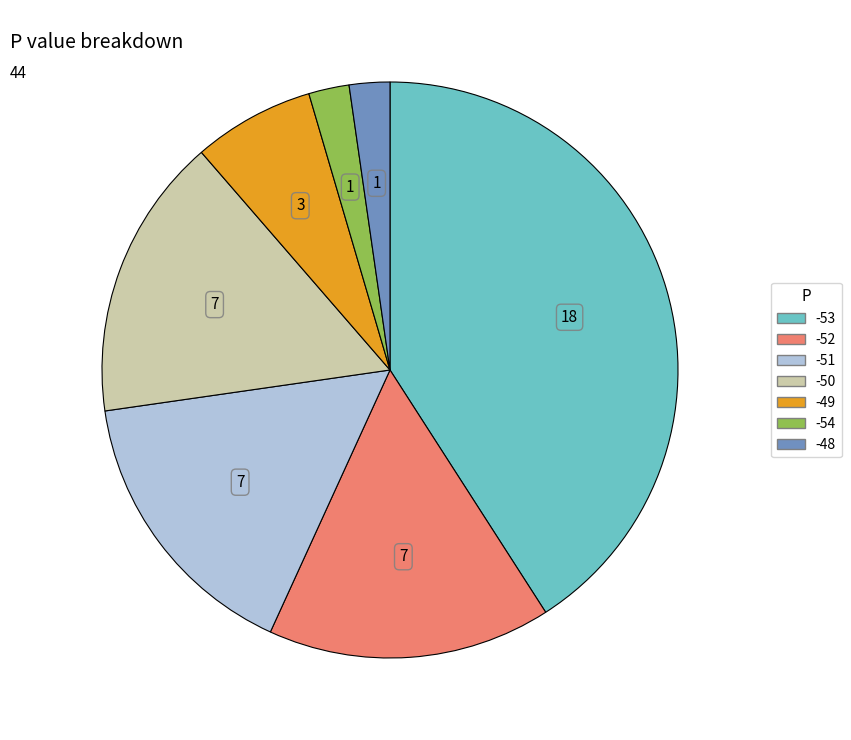

What is the largest slice in the pie chart?

-53